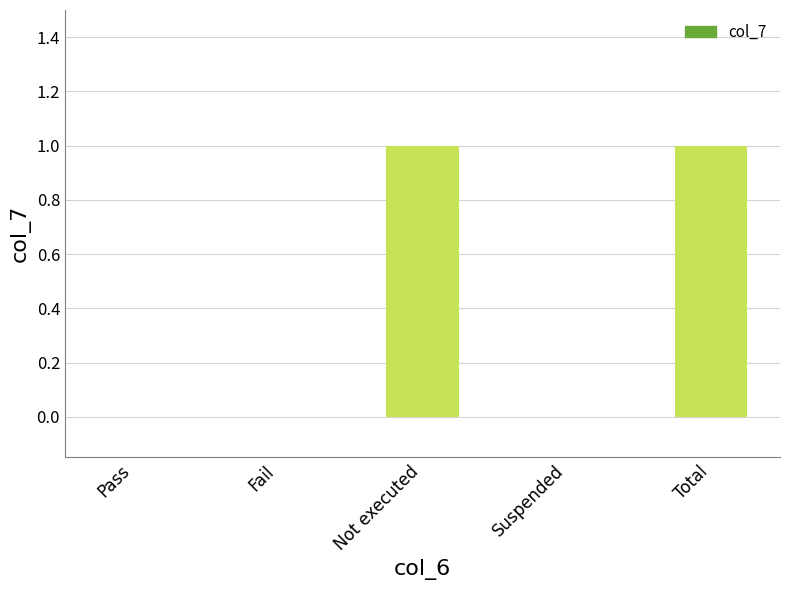

The chart shows a value of 1 at Total. True or false?

True